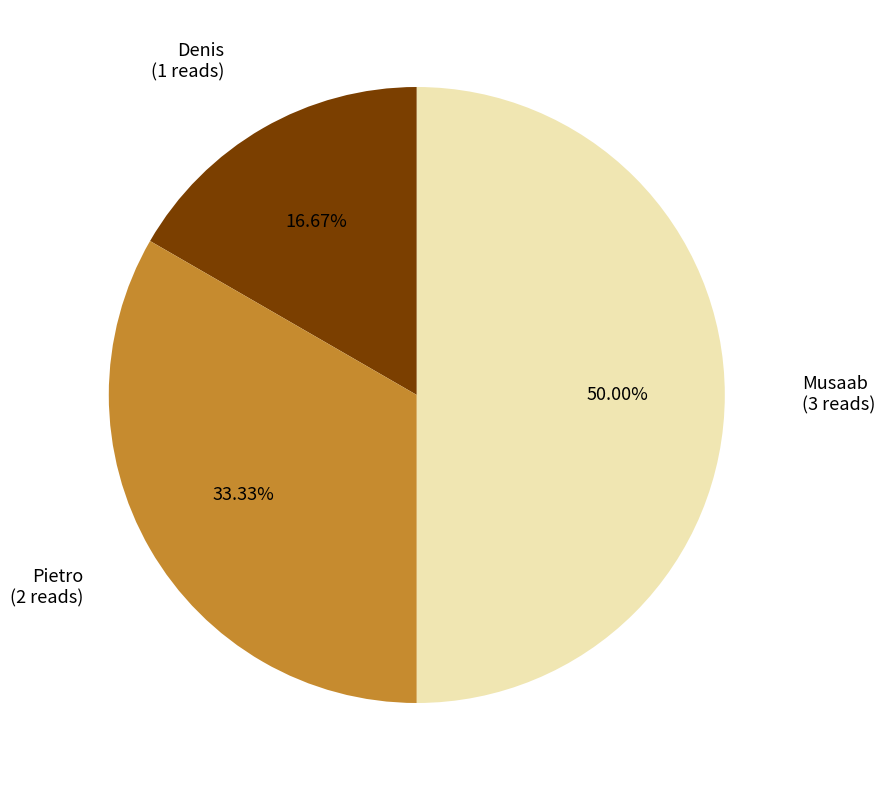

True or false: Denis accounts for 17% of the total.

True